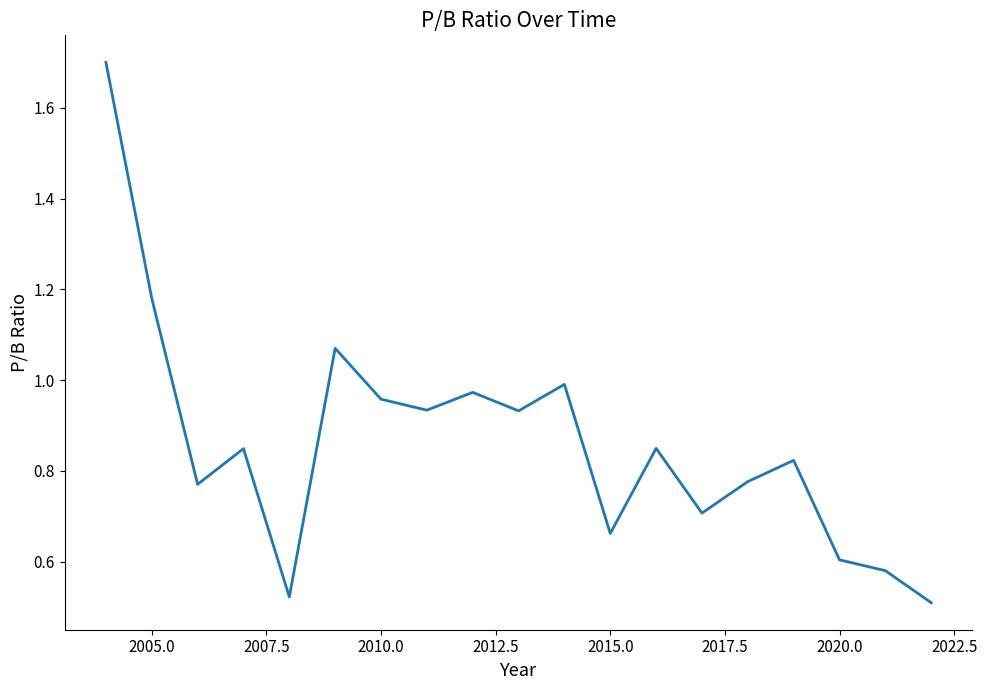

What is the greatest value displayed?

1.7